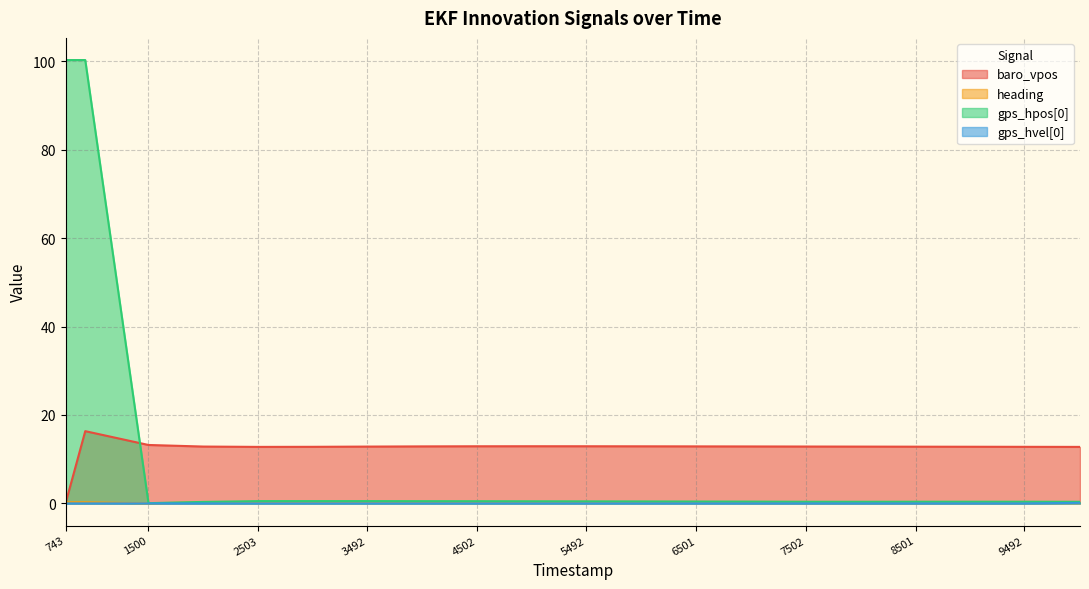

Is it true that heading equals 0.1 at 8992000?

False